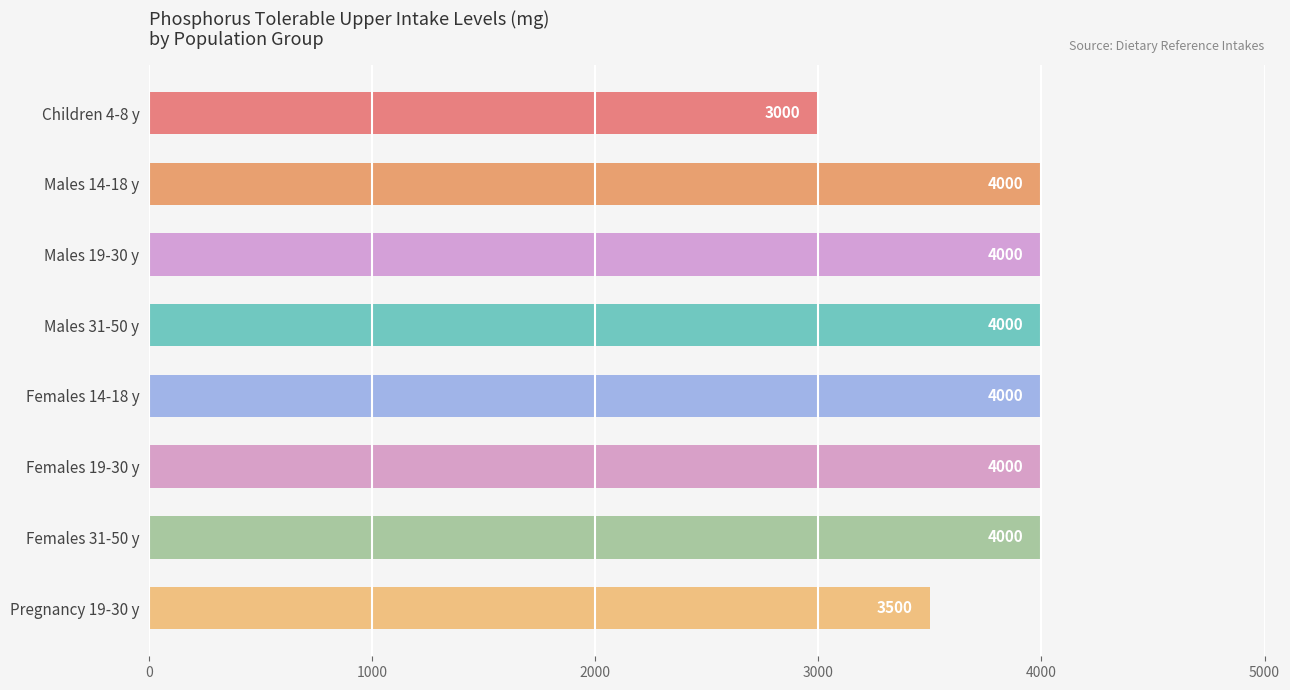

How many bars are there in total?

8